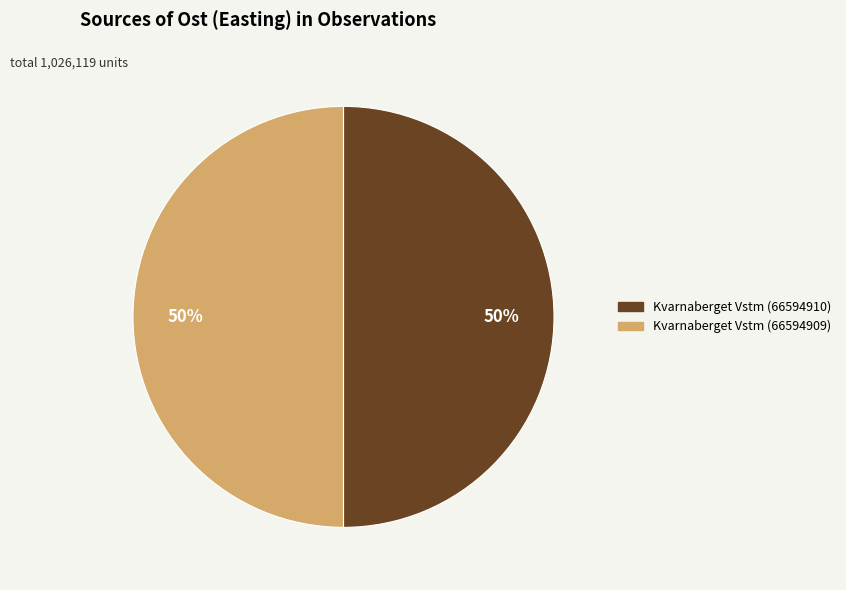

The Kvarnaberget Vstm (66594910) slice represents 50% of the pie. True or false?

True